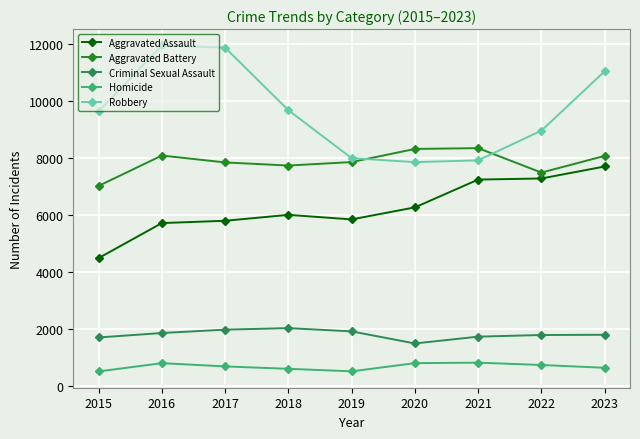

The value of Aggravated Battery at 2016 is 5282. True or false?

False